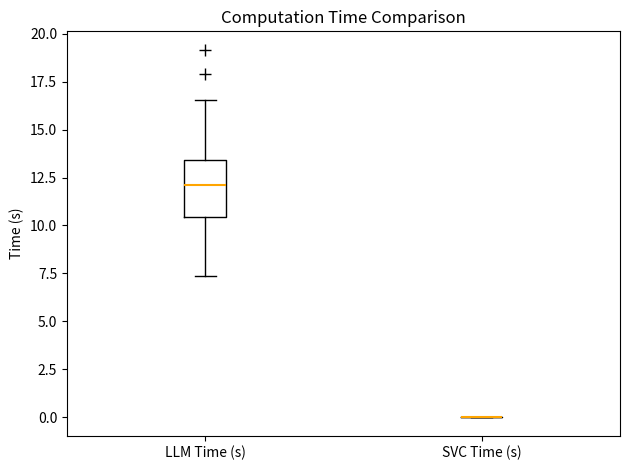

Reading left to right, read every box against the y-axis: the position of its median line, the range the box covers, and the ends of its whiskers. The values are not printed on the chart, so give them approximately, as read against the axis.

LLM Time (s): median 12.0, box 10.5 to 13.5, whiskers 7.5 to 16.5
SVC Time (s): box collapsed to a line at 0.0, whiskers 0.0 to 0.0